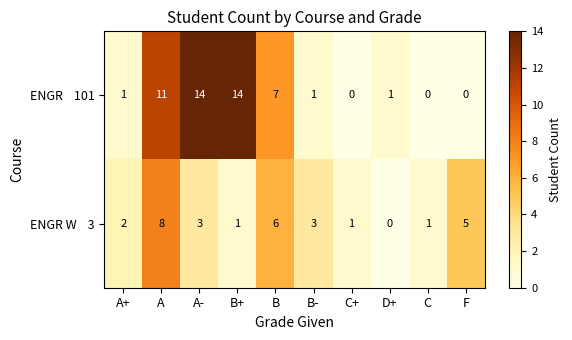

At how many categories does at least one series exceed 4?

5